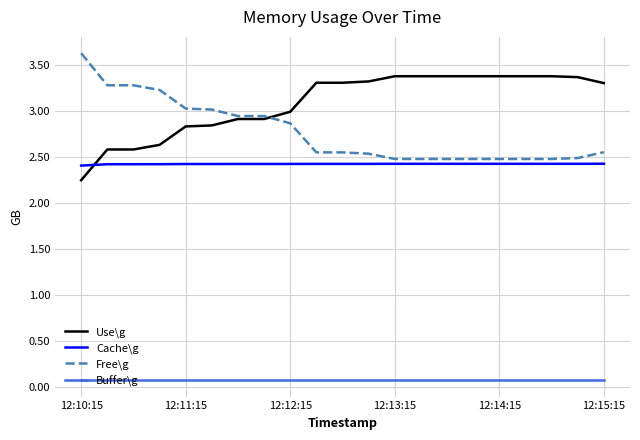

True or false: Free\g and Buffer\g intersect in this chart.

False